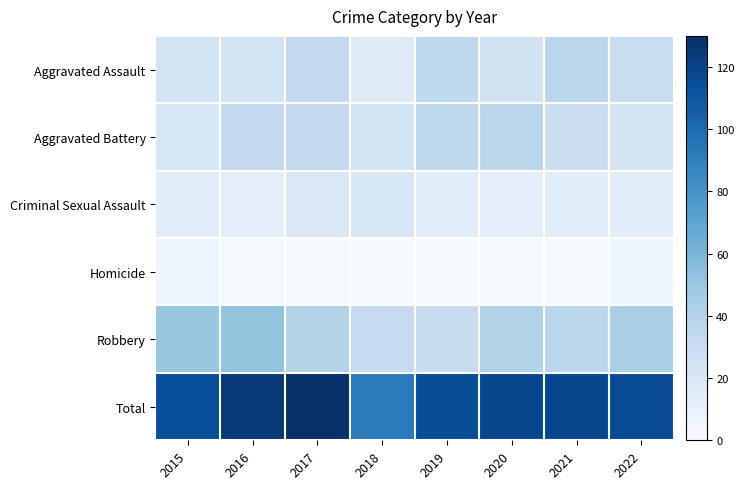

Between 2018 and 2016, which is larger?

2016